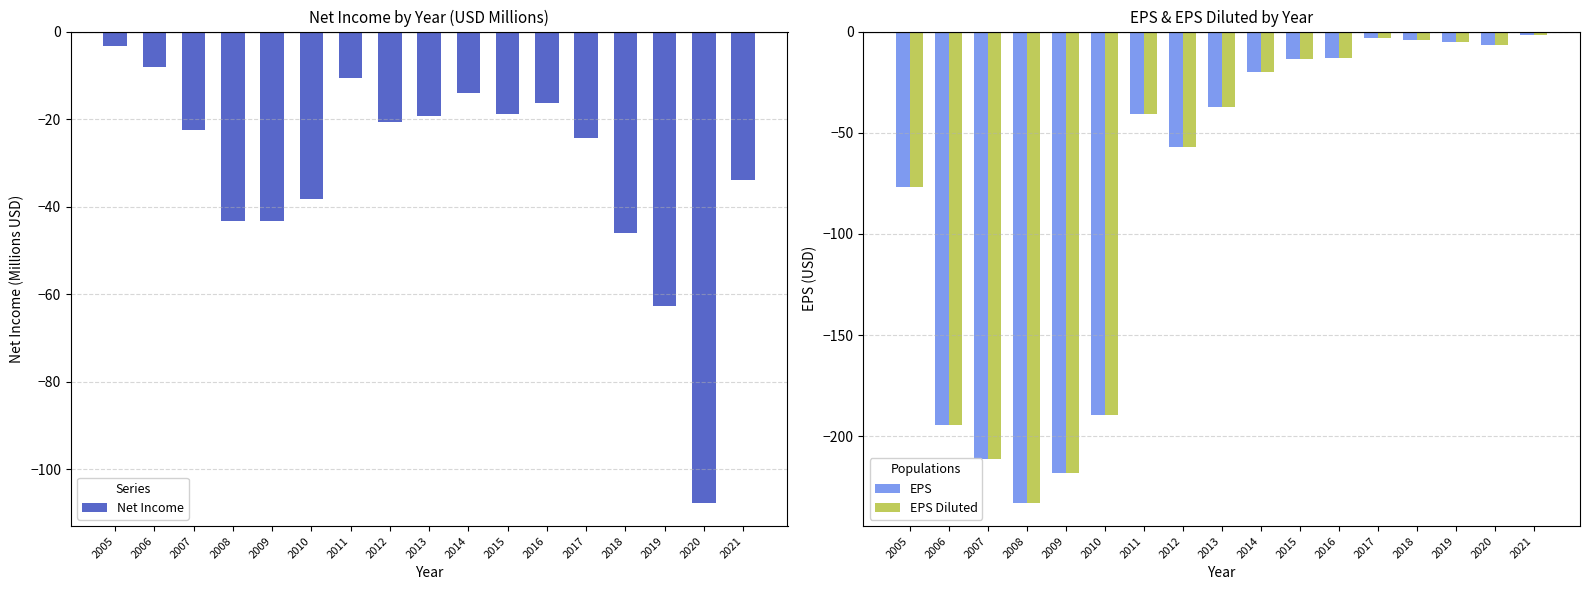

What is the difference between the highest and lowest values at 2007?

188.7